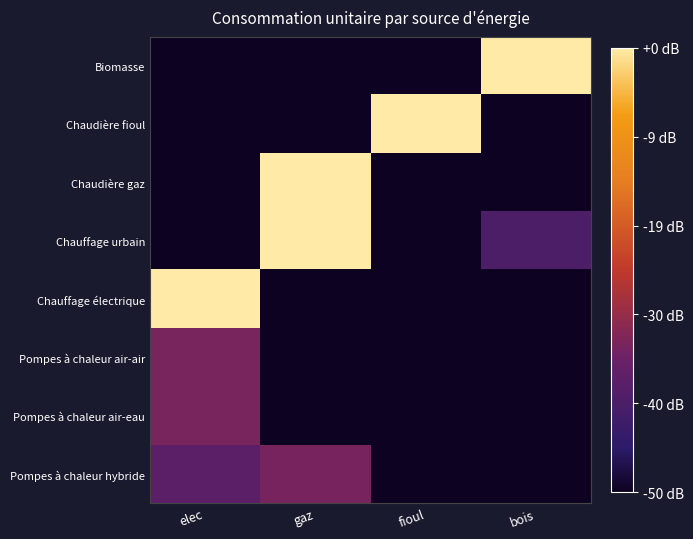

What is the total value across all series at elec?

1.9